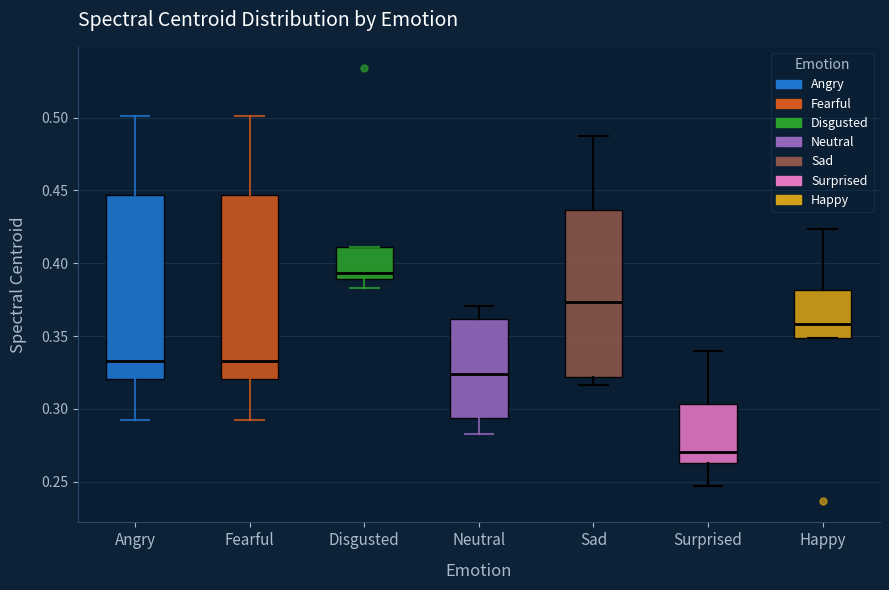

Which box's median line is the lowest?

Surprised